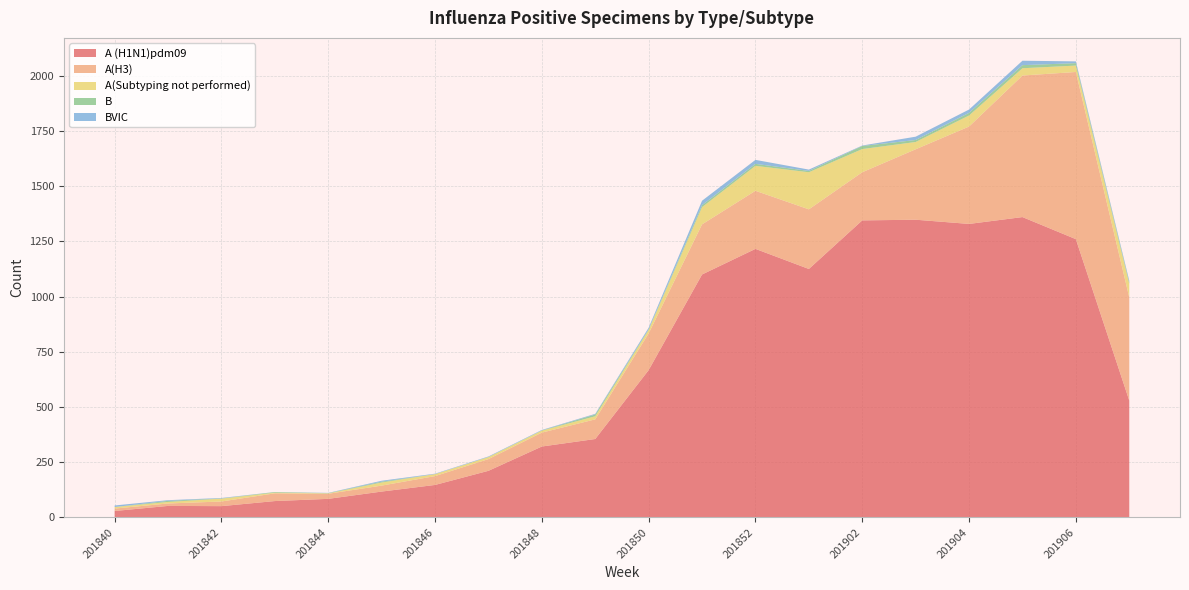

Reading right to left, what are all the values shown in this chart?

A (H1N1)pdm09: 201907=529	201906=1260	201905=1360	201904=1329	201903=1348	201902=1345	201901=1125	201852=1216	201851=1100	201850=667	201849=355	201848=321	201847=211	201846=147	201845=117	201844=84	201843=74	201842=51	201841=52	201840=29
A(H3): 201907=467	201906=757	201905=641	201904=441	201903=319	201902=218	201901=270	201852=263	201851=227	201850=166	201849=89	201848=63	201847=53	201846=40	201845=27	201844=23	201843=35	201842=21	201841=11	201840=11
A(Subtyping not performed): 201907=62	201906=29	201905=33	201904=50	201903=33	201902=105	201901=168	201852=113	201851=78	201850=16	201849=14	201848=9	201847=9	201846=9	201845=14	201844=2	201843=3	201842=13	201841=7	201840=7
B: 201907=7	201906=11	201905=14	201904=12	201903=9	201902=14	201901=6	201852=9	201851=9	201850=3	201849=8	201848=1	201847=1	201846=0	201845=4	201844=1	201843=3	201842=1	201841=5	201840=0
BVIC: 201907=7	201906=8	201905=20	201904=15	201903=15	201902=2	201901=6	201852=18	201851=20	201850=7	201849=3	201848=2	201847=2	201846=2	201845=4	201844=1	201843=0	201842=2	201841=3	201840=7